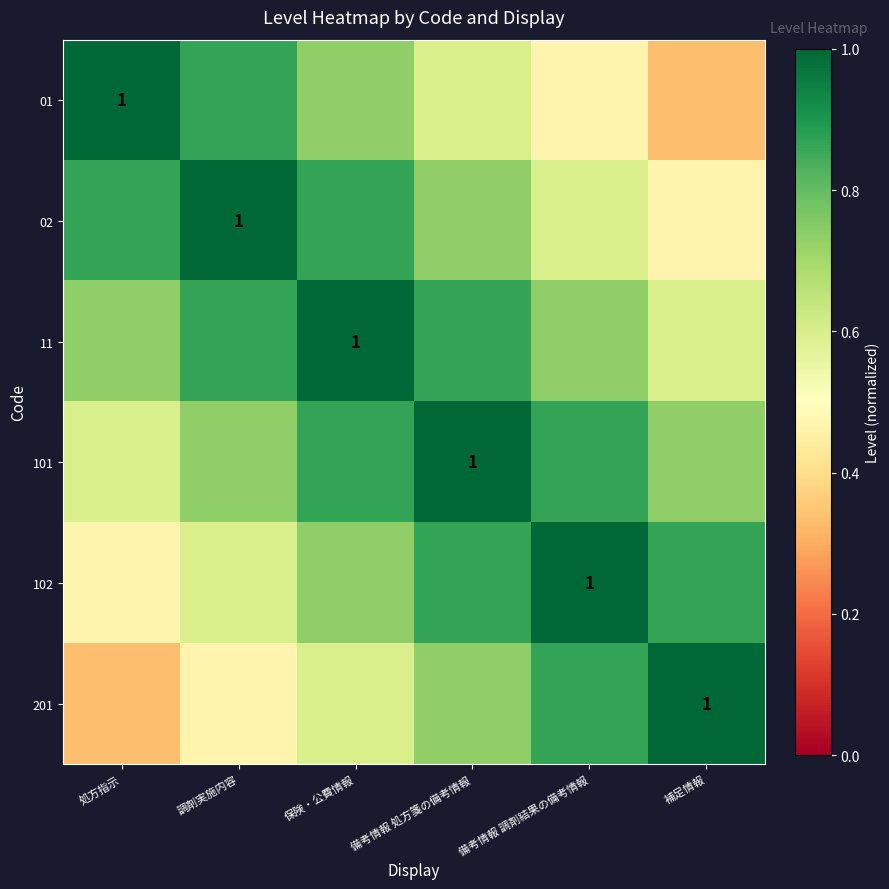

Which series has the widest spread of values?

01